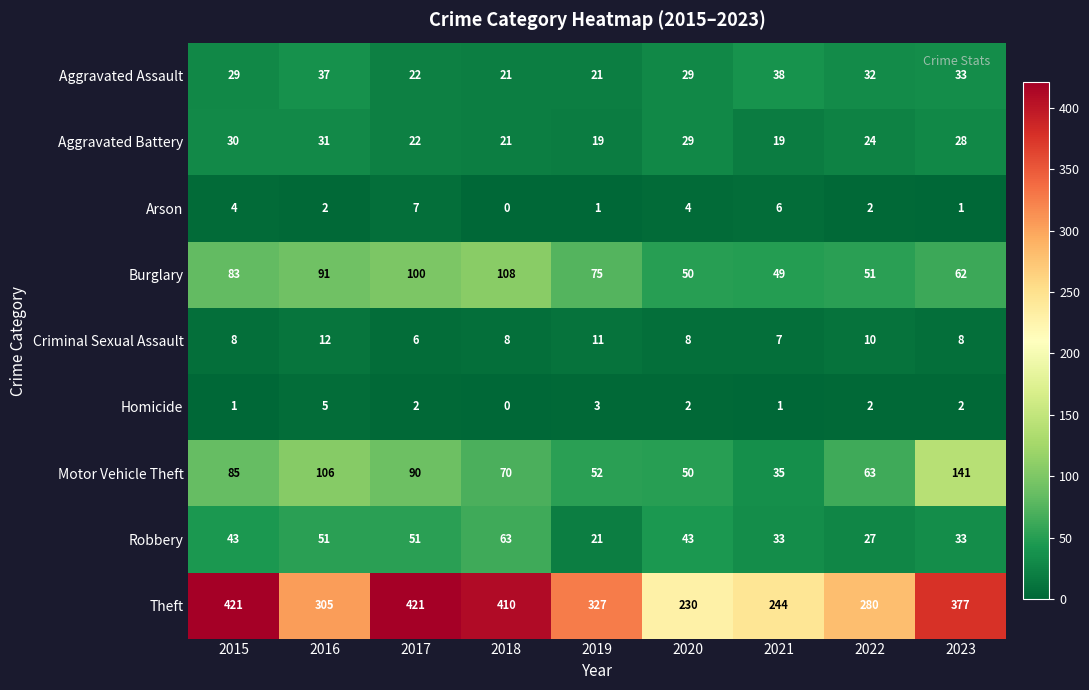

What is the sum of all Aggravated Battery values?

223